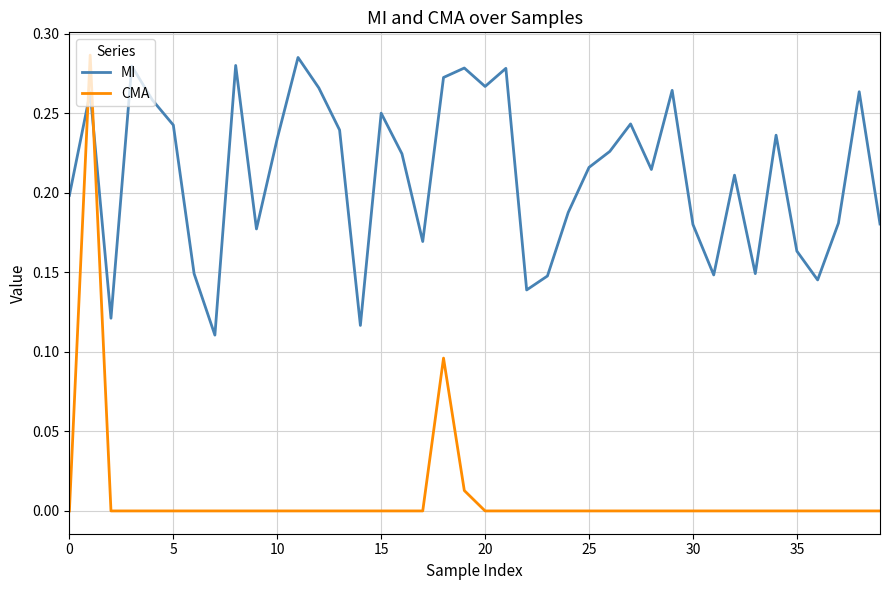

Rank the series by their average value, from highest to lowest.

MI, CMA